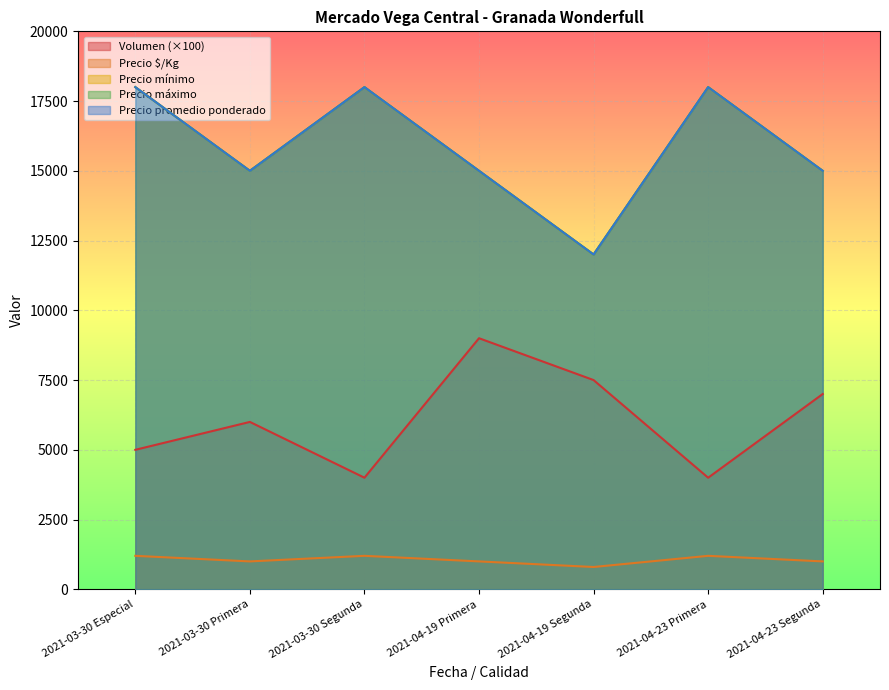

Which category has the highest value across all series?

2021-03-30 Especial